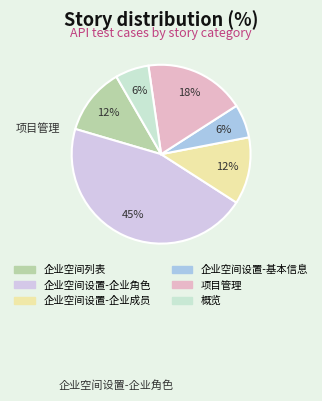

What is the largest slice in the pie chart?

企业空间设置-企业角色